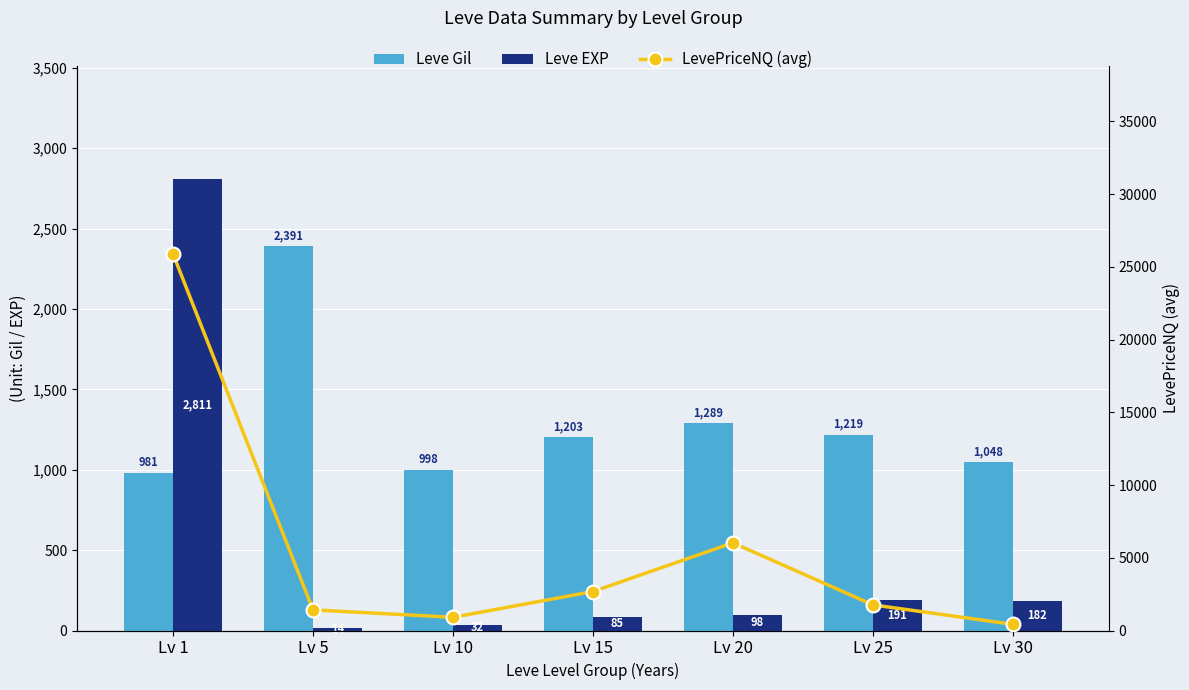

Between Lv 1 and Lv 30, which is larger?

Lv 30